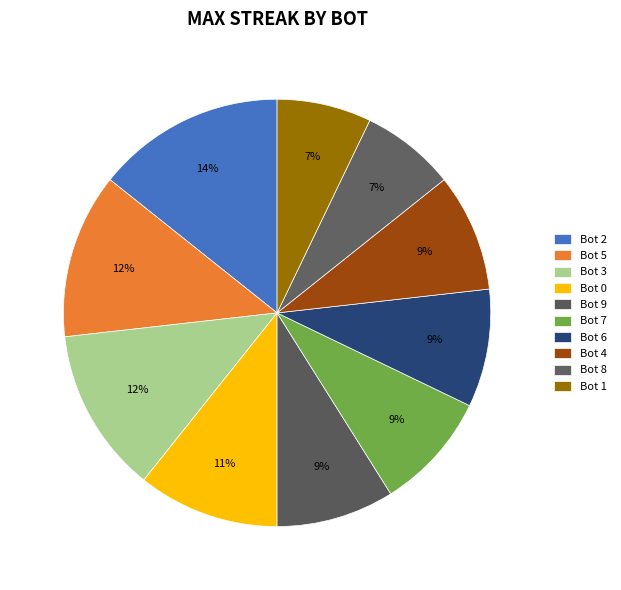

Count the number of slices in the pie.

10